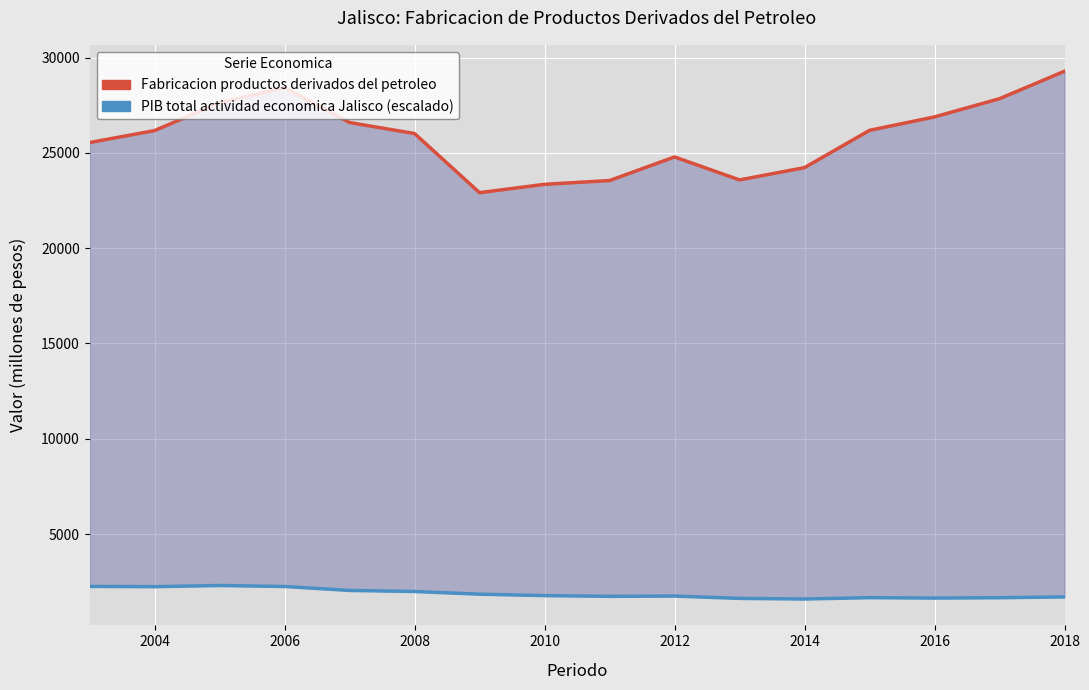

Reading left to right, extract all data points from this chart.

Fabricacion productos derivados del petroleo: 25547.5	26174.5	27635.7	28428.9	26598.7	26020.1	22916.7	23354.5	23552.8	24791.6	23585.6	24232.2	26186.7	26894.1	27849.4	29291.1
PIB total actividad economica Jalisco (escalado): 2249.6	2236.5	2297.2	2246.1	2039.0	1982.9	1843.2	1766.7	1729.7	1743.6	1620.9	1589.4	1659.1	1638.3	1656.8	1697.5